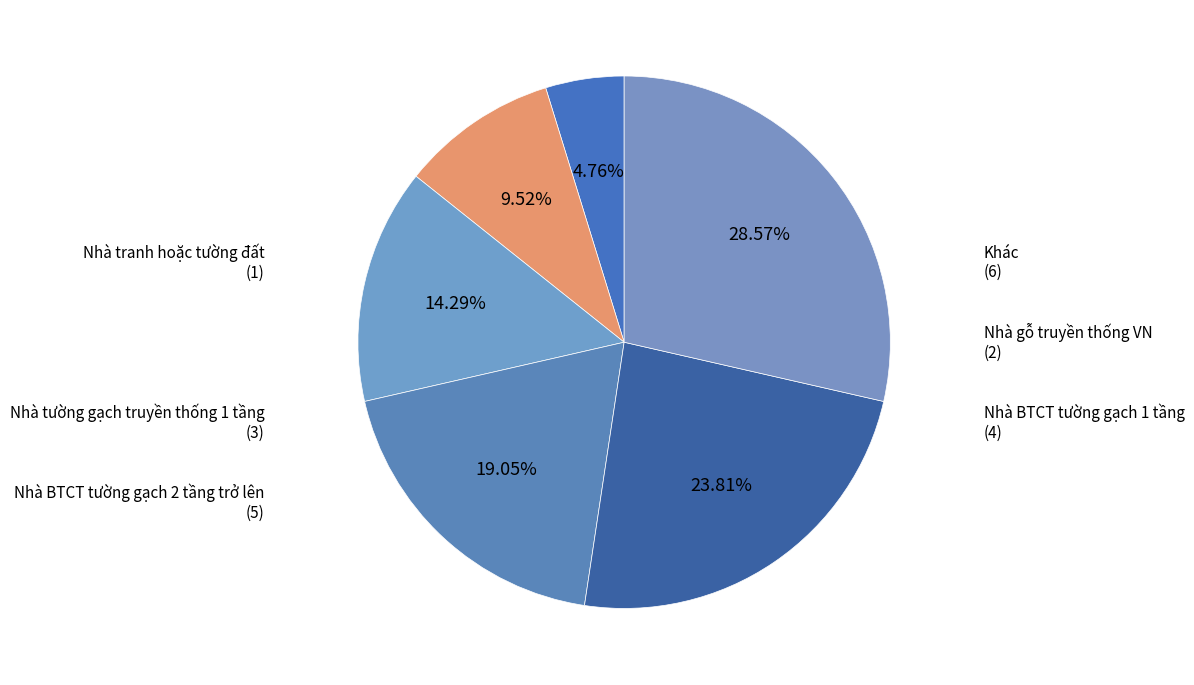

How many slices are in this pie chart?

6